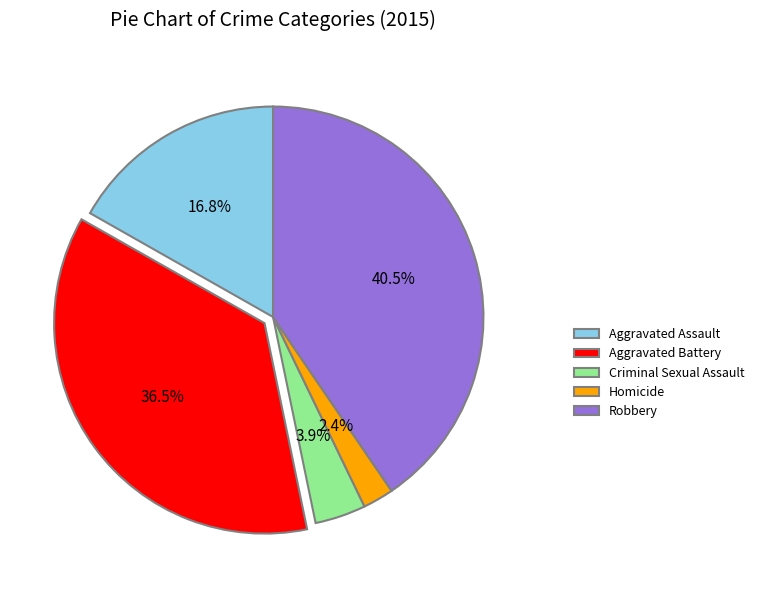

Which slice is the largest?

Robbery